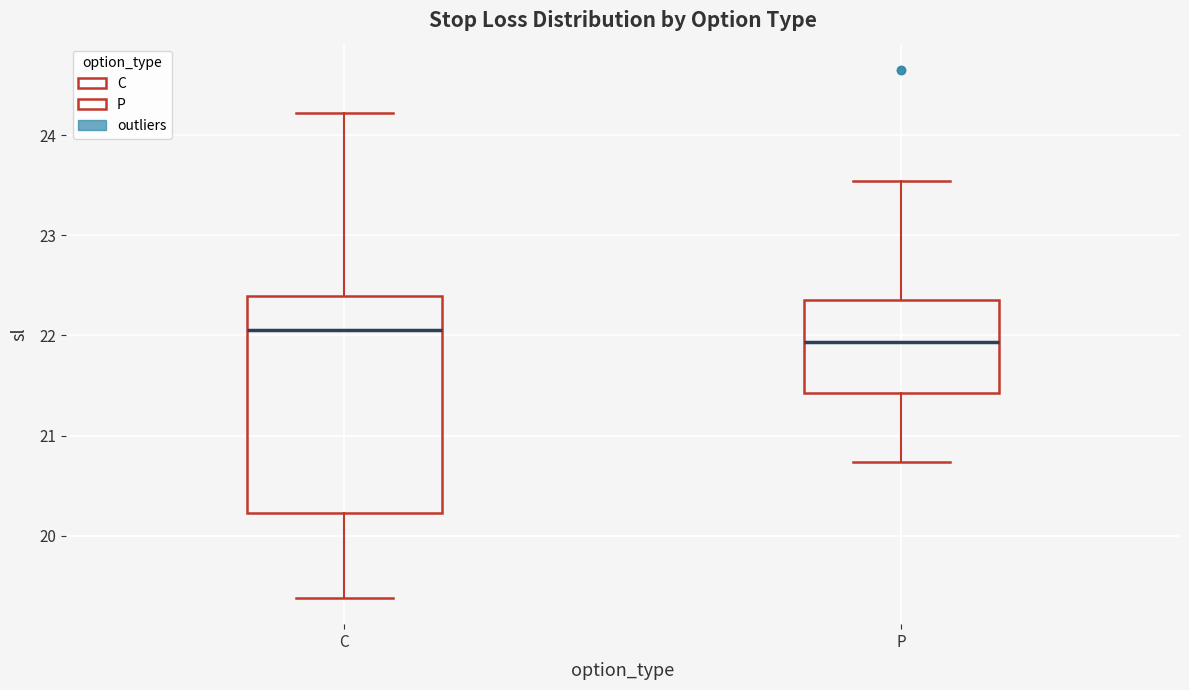

Reading left to right, read every box against the y-axis: the position of its median line, the range the box covers, and the ends of its whiskers. The values are not printed on the chart, so give them approximately, as read against the axis.

C: median 22.1, box 20.2 to 22.4, whiskers 19.4 to 24.2
P: median 21.9, box 21.4 to 22.4, whiskers 20.7 to 23.5